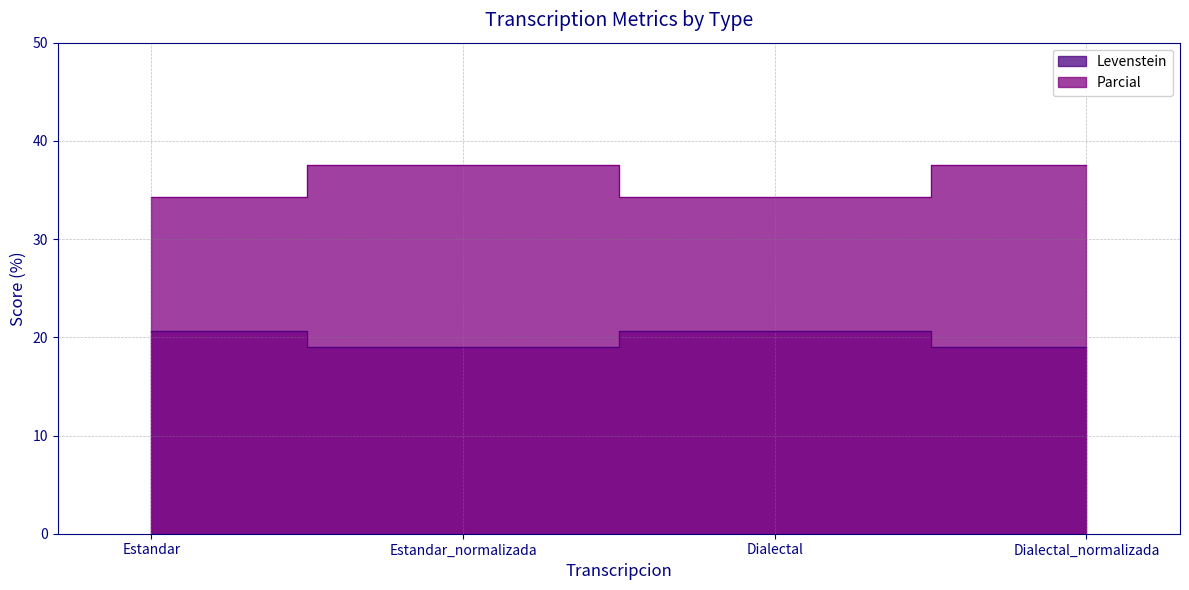

Reading left to right, extract all data points from this chart.

Levenstein: 20.7	19.0	20.7	19.0
Parcial: 34.3	37.5	34.3	37.5